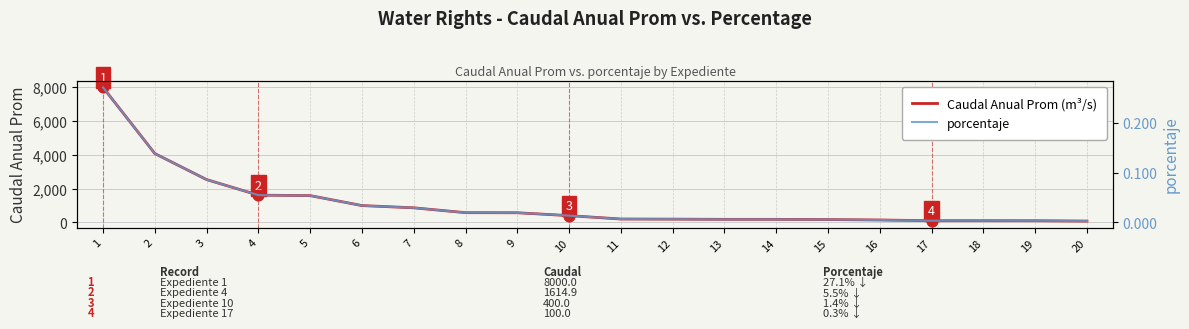

At which category is the sum across all series the highest?

1